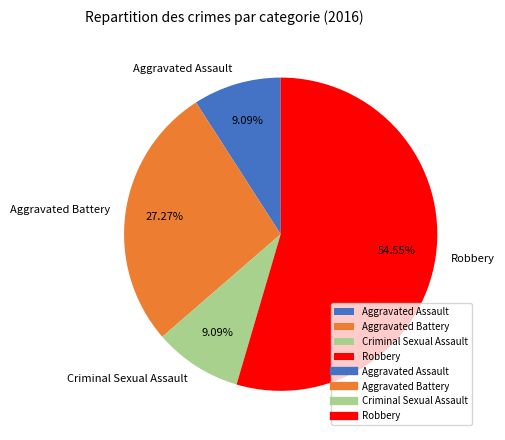

Which category has the biggest portion of the pie?

Robbery